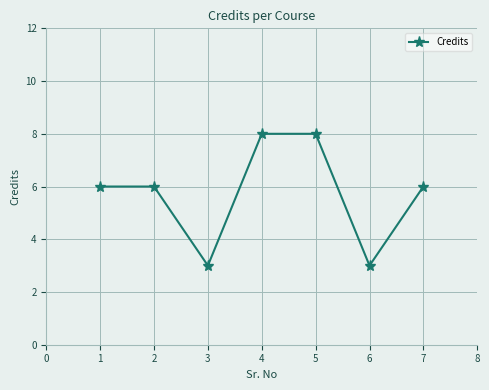

Is this an area chart (filled region under the line)?

No